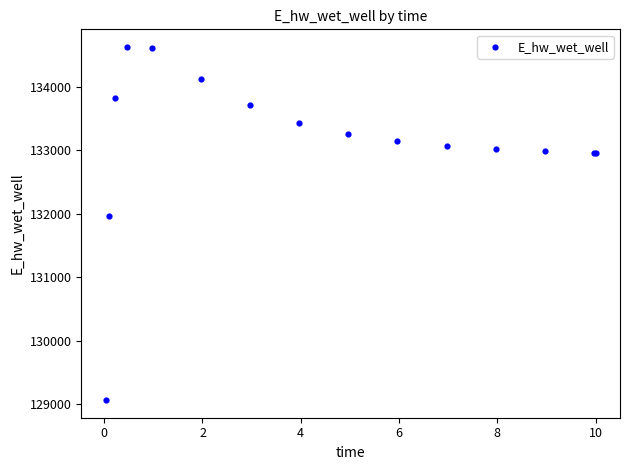

What Y value in the scatter plot is closest to 131846?

131967.1